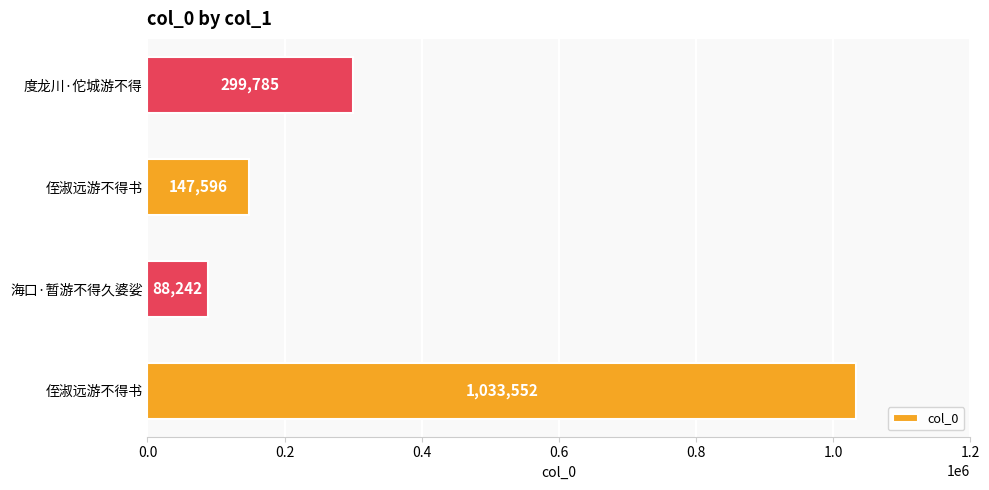

What is the average value?

392294